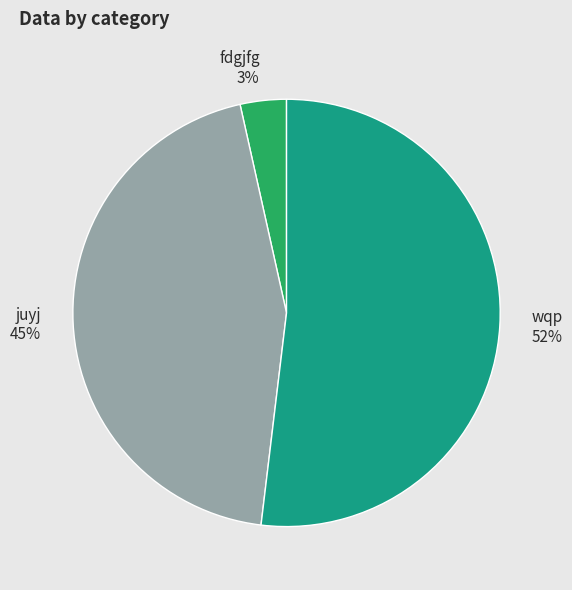

Which category accounts for the majority?

wqp